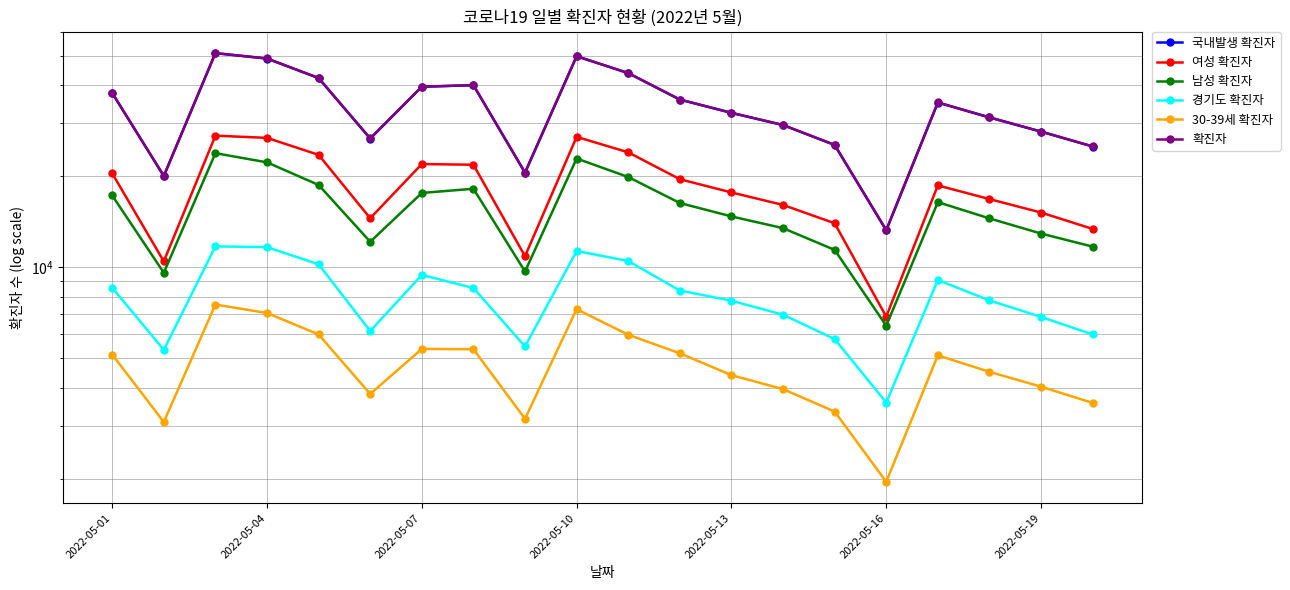

What position from the left is 2022-05-07?

3